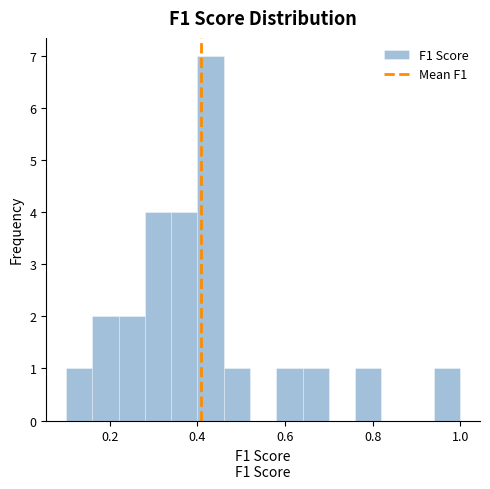

Around what value on the x-axis is the tallest bar? Give the approximate position of its centre, as read against the axis.

0.44